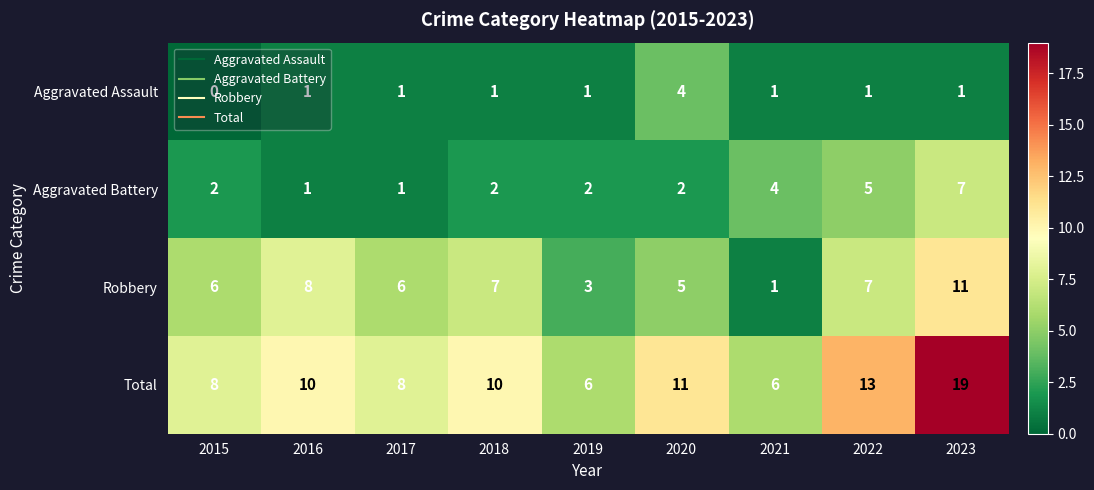

True or false: Robbery has a value of 2 at 2021.

False